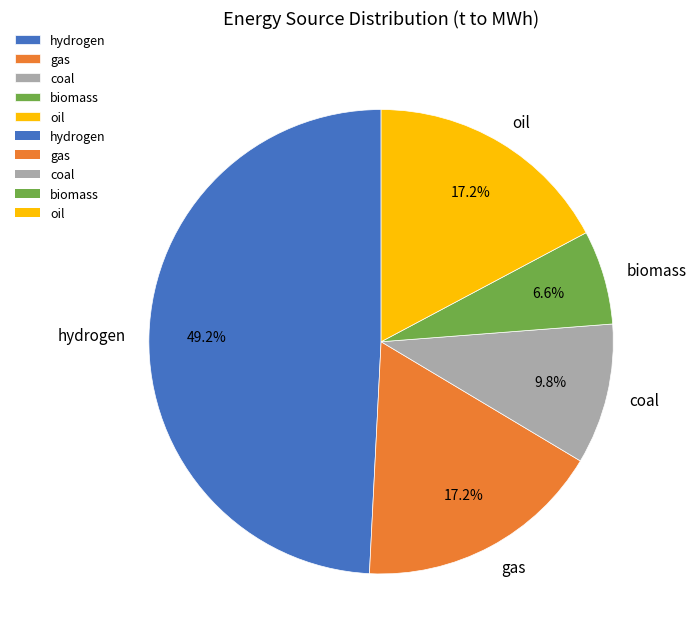

Does any single category account for the majority?

No